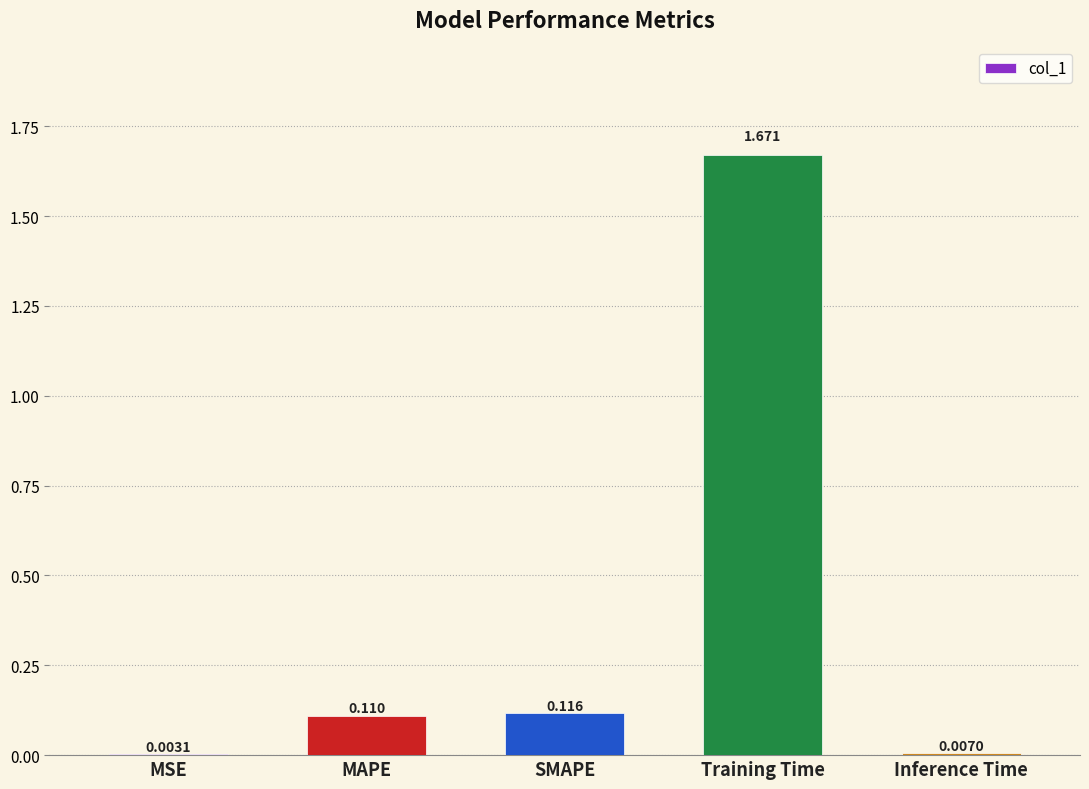

Which category has the highest value across all series?

Training Time